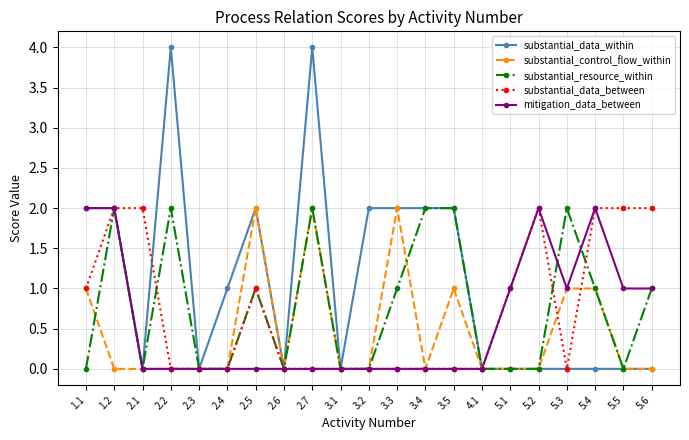

What is the difference between the highest and lowest values at 5.5?

2